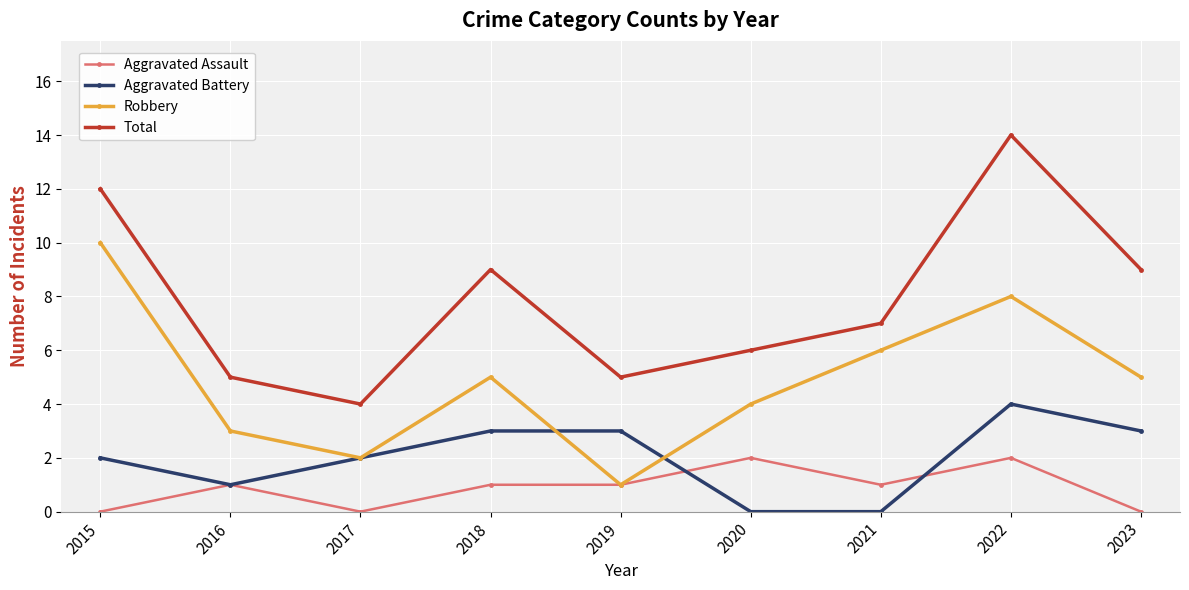

Rank the series by their average value, from lowest to highest.

Aggravated Assault, Aggravated Battery, Robbery, Total